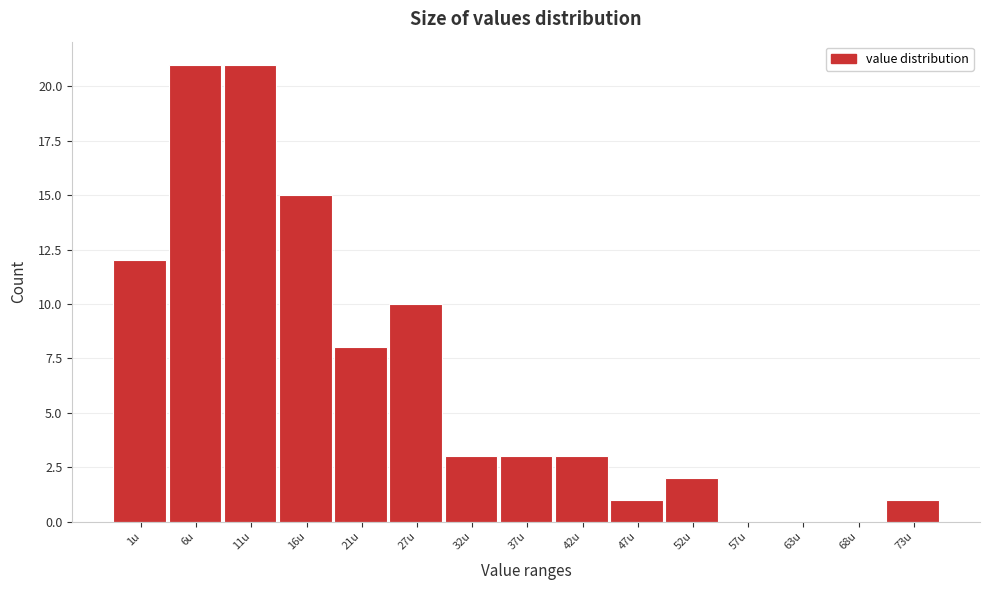

Reading left to right, transcribe all the data shown in this chart.

1u=12	6u=21	11u=21	16u=15	21u=8	27u=10	32u=3	37u=3	42u=3	47u=1	52u=2	57u=0	63u=0	68u=0	73u=1